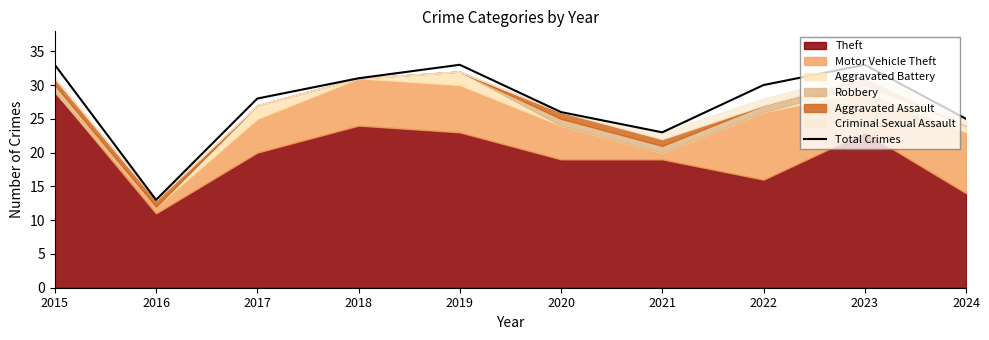

True or false: there are more than 0 points higher than both neighbors.

True